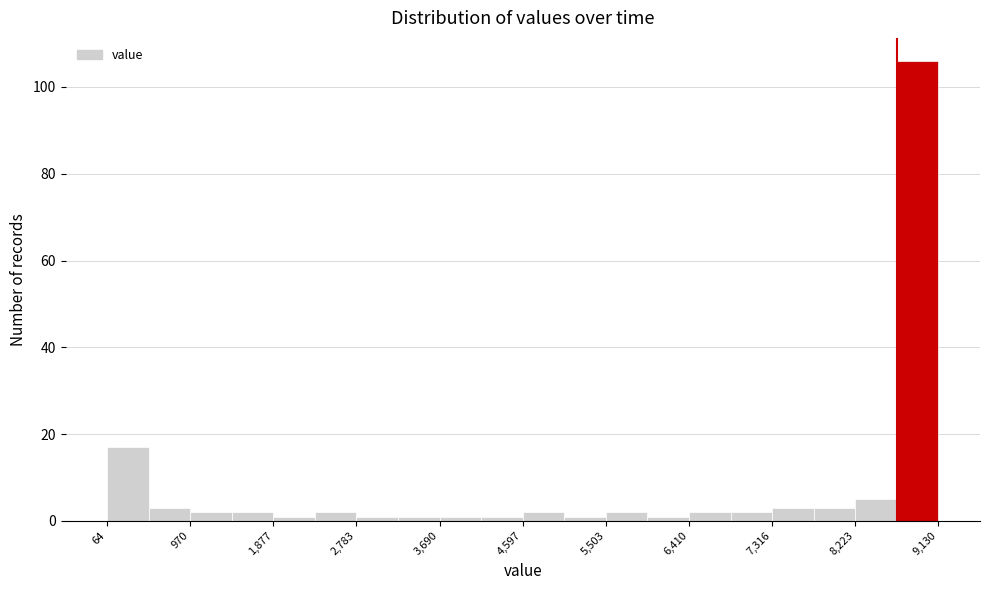

Reading left to right, transcribe this chart: for each bar, give the range it covers on the x-axis and its height. Neither the bar edges nor the heights are printed on the chart, so give them approximately, as read against the axes.

100 to 500: 18
500 to 1000: 4
1000 to 1400: 2
1400 to 1900: 2
1900 to 2300: under 2
2300 to 2800: 2
2800 to 3200: under 2
3200 to 3700: under 2
3700 to 4100: under 2
4100 to 4600: under 2
4600 to 5100: 2
5100 to 5500: under 2
5500 to 6000: 2
6000 to 6400: under 2
6400 to 6900: 2
6900 to 7300: 2
7300 to 7800: 4
7800 to 8200: 4
8200 to 8700: 6
8700 to 9100: 106